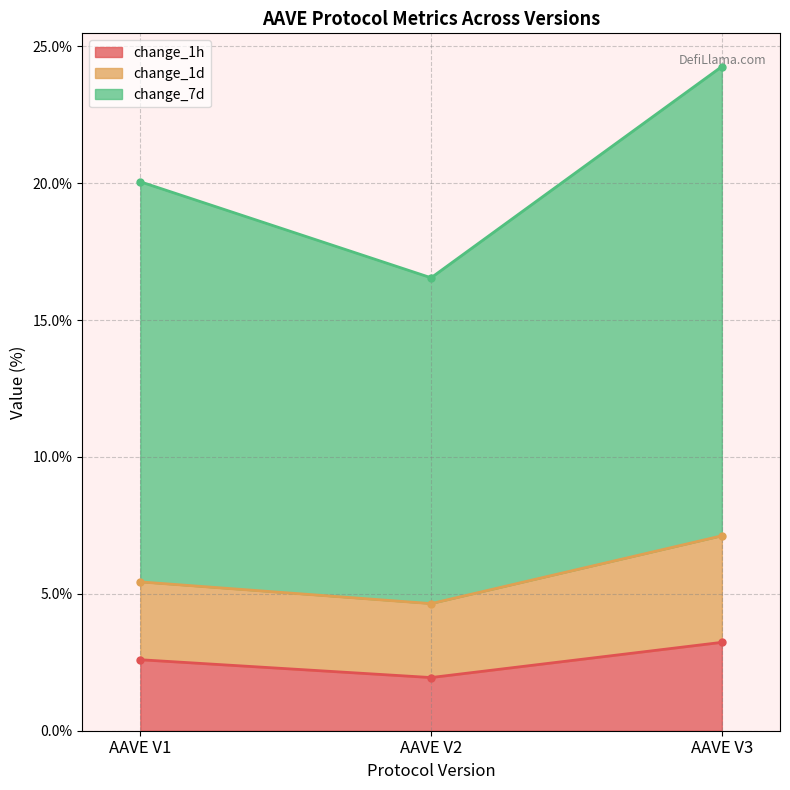

Count the change_1h values in the range 1 to 3.

2